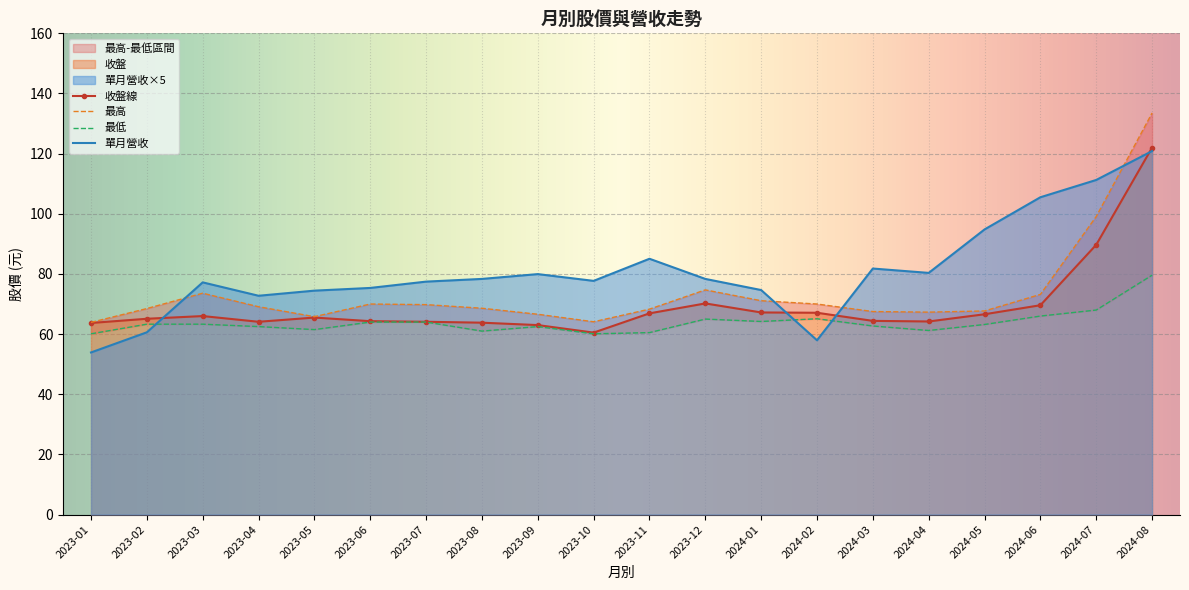

The 最高 series shows 103.3 at 2023-12. True or false?

False